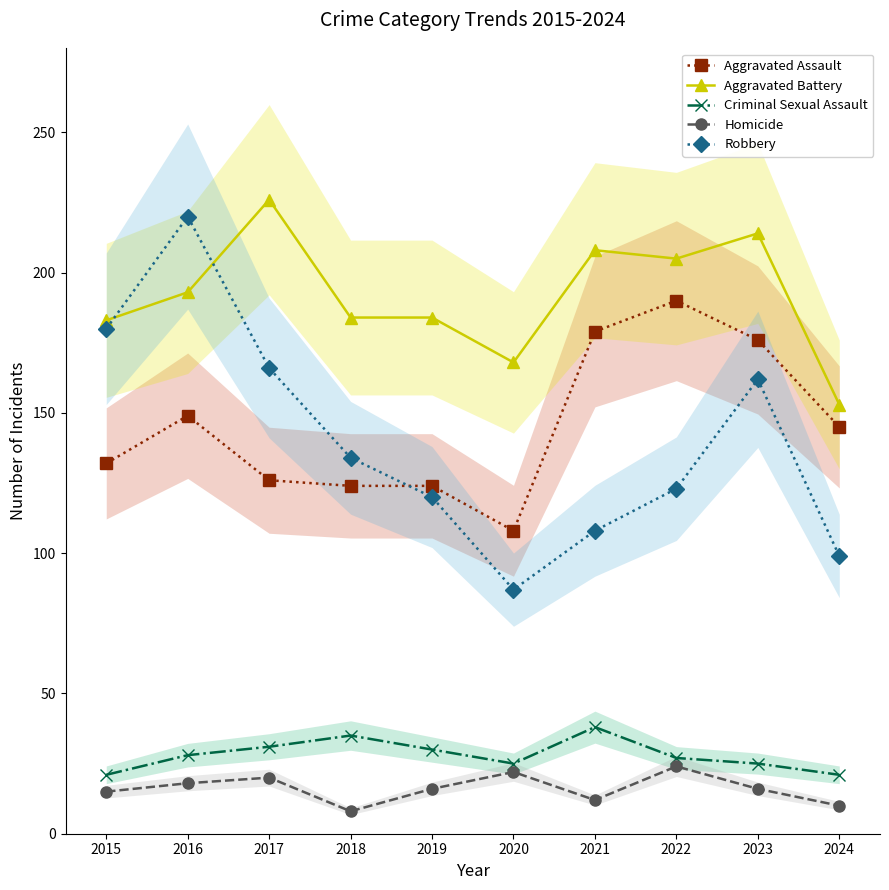

Which has a higher value, 2021 or 2015?

2021